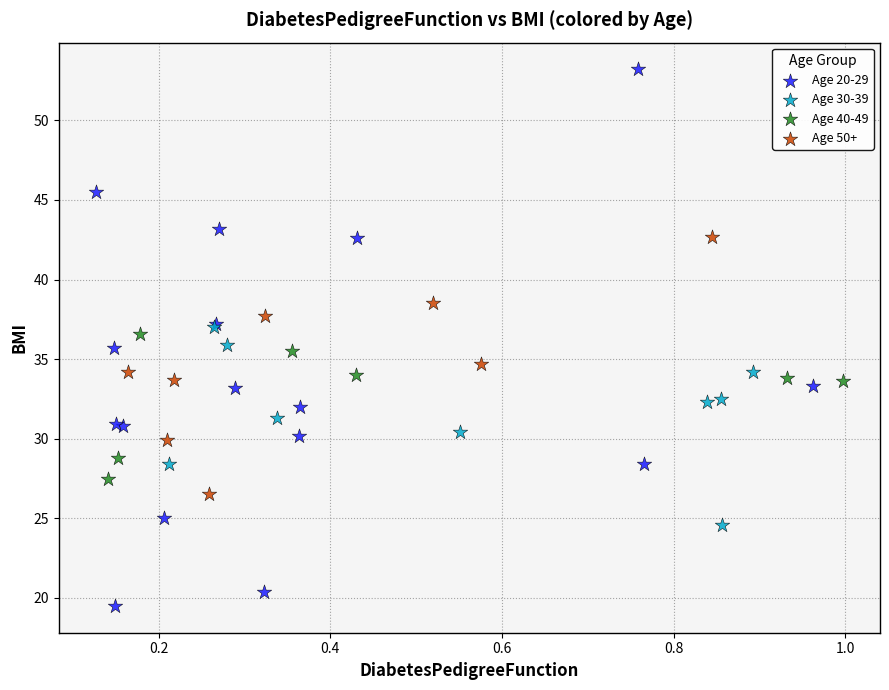

Which series has the widest spread of Y values?

Age 20-29